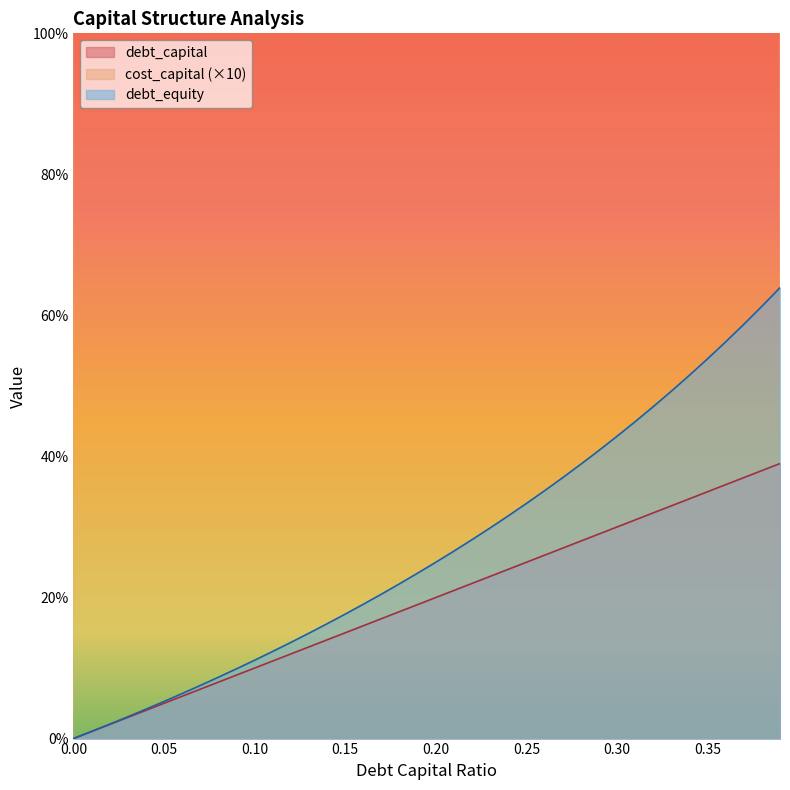

True or false: debt_capital and debt_equity intersect in this chart.

False